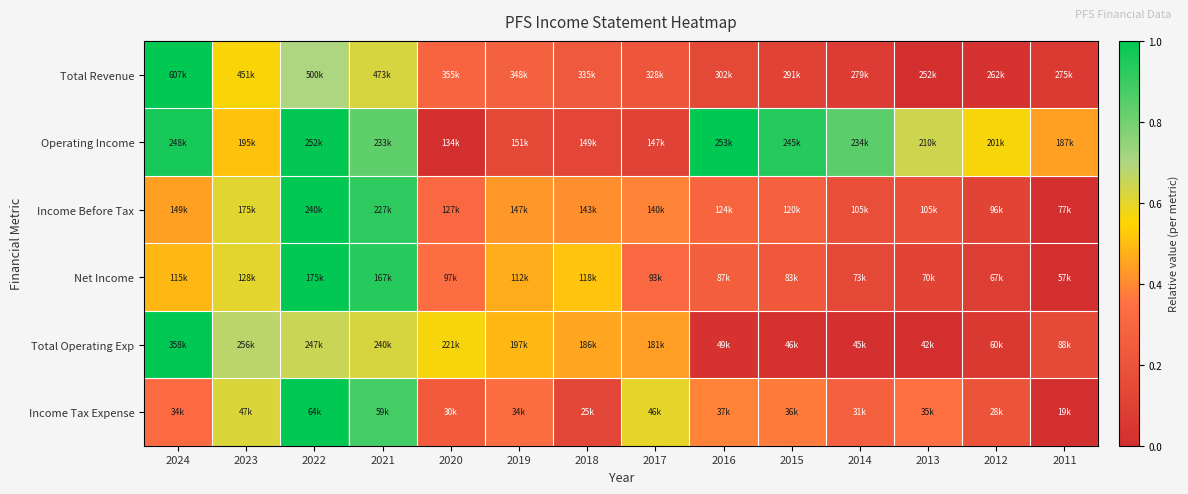

Which has a higher value, 2018 or 2017?

2018